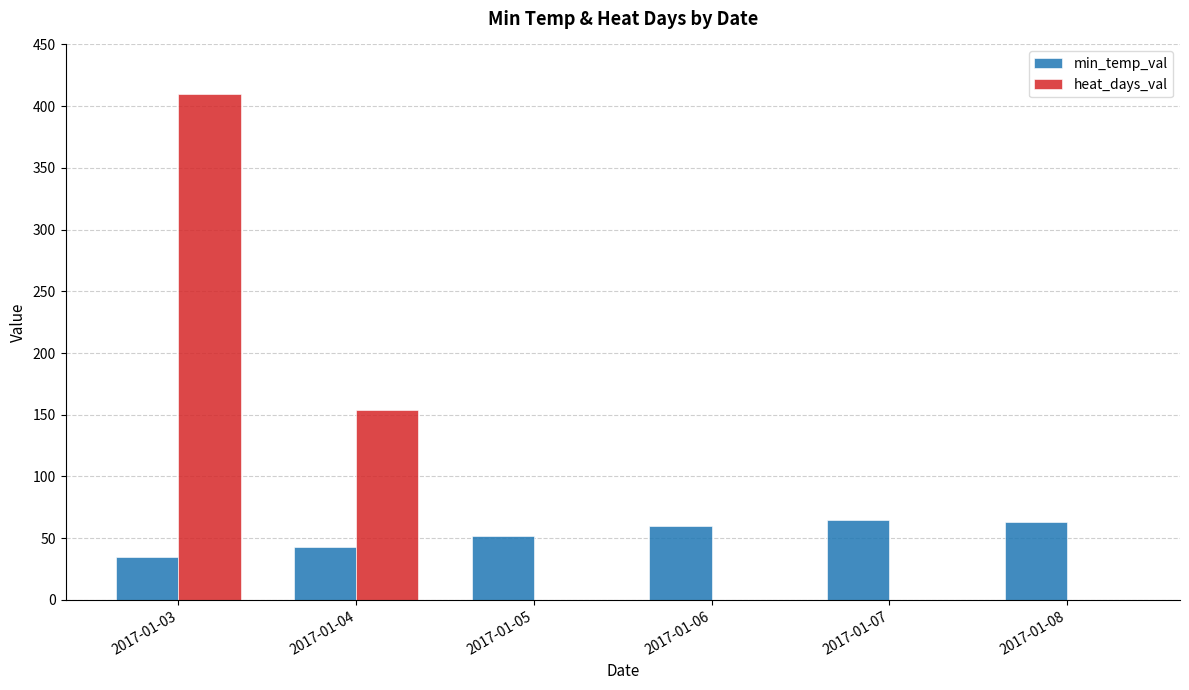

What is the sum of all min_temp_val values?

317.7